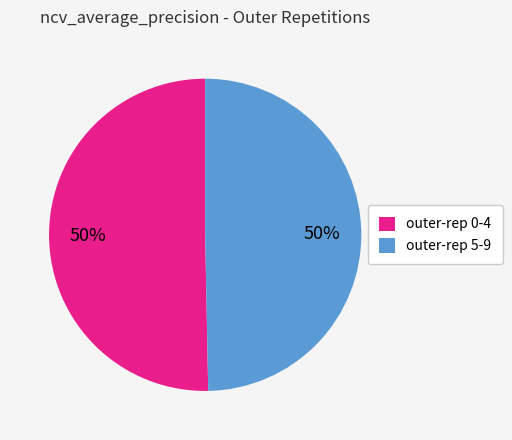

Count the number of slices in the pie.

2